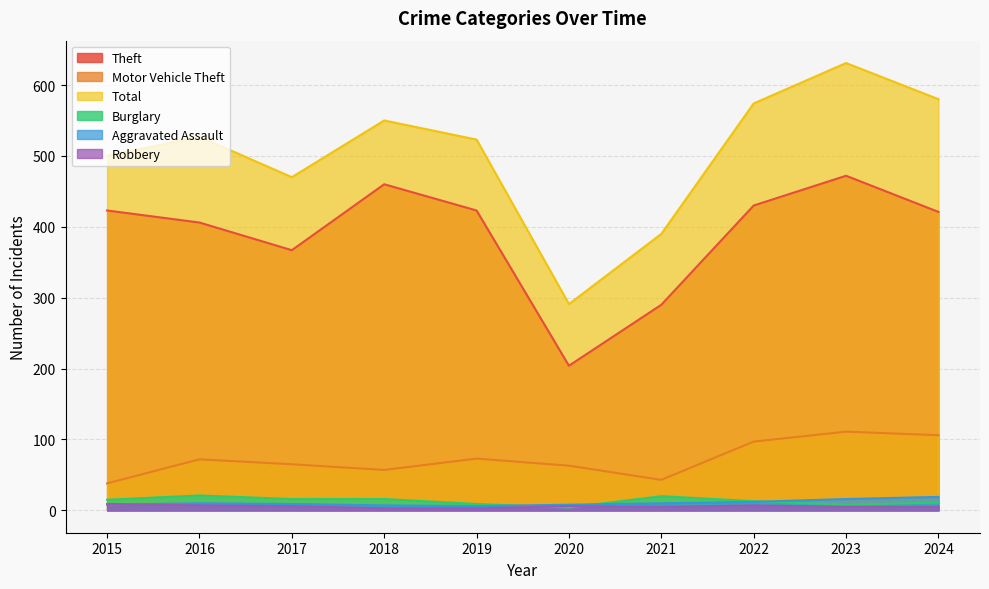

Is the value of Total at 2020 greater than the value of Motor Vehicle Theft at 2015?

Yes